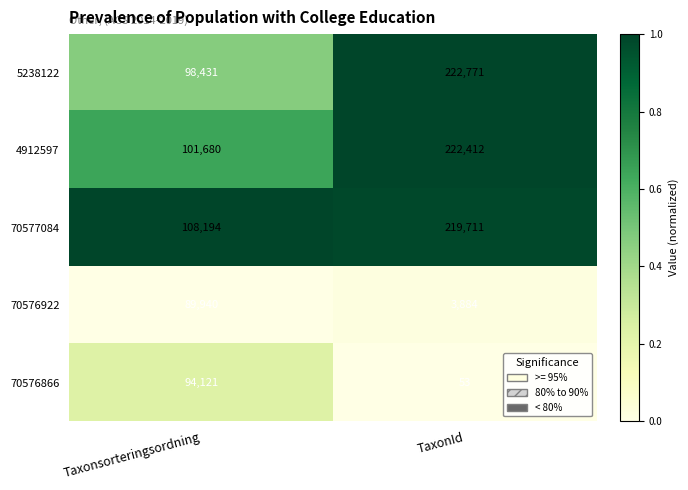

True or false: 70576866 has a value of 53 at TaxonId.

True